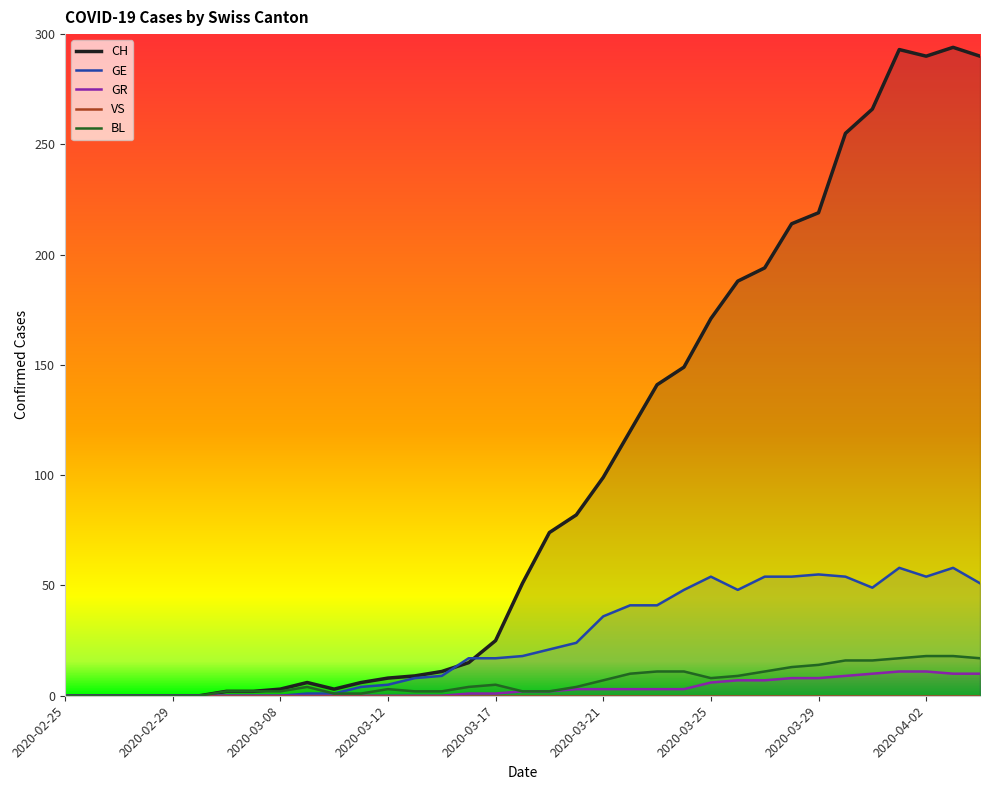

What is the highest value of the GR series?

11